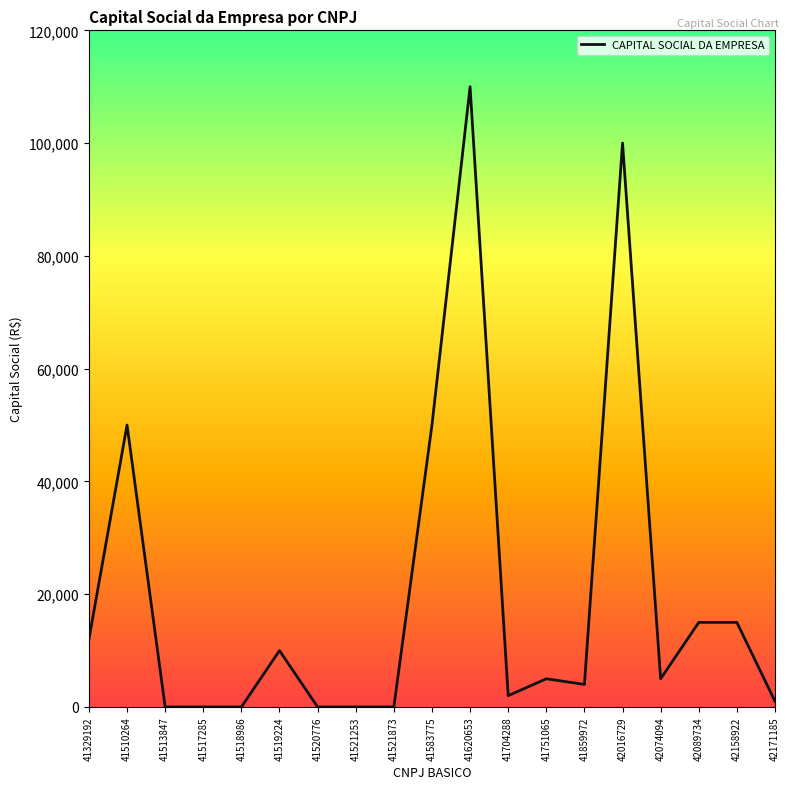

Which has a higher value, 41513847 or 41510264?

41510264